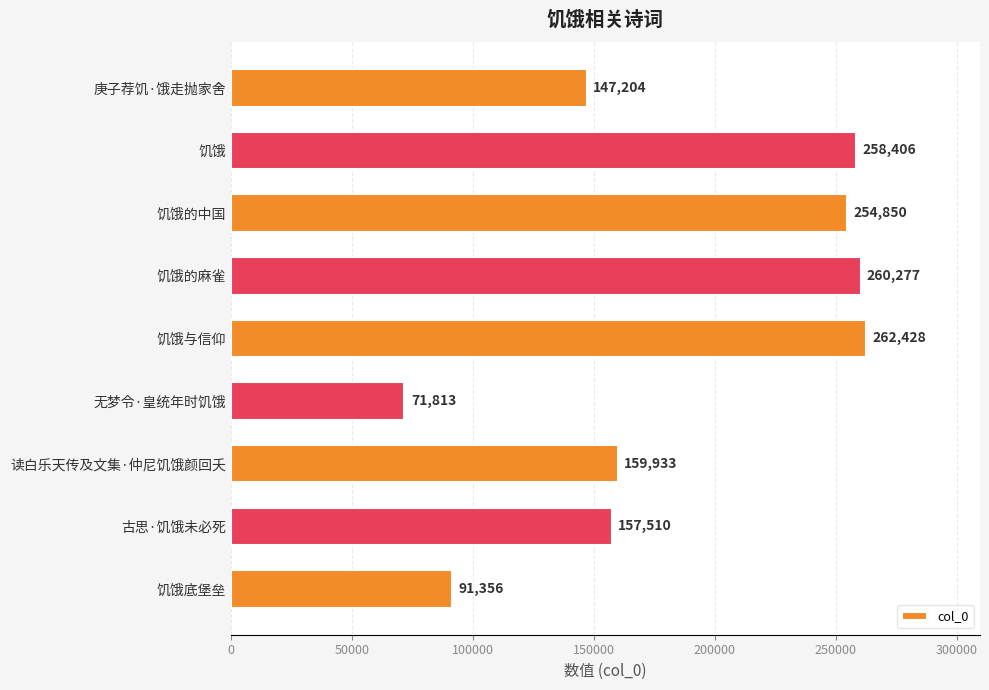

What is the label of the 5th bar from the top?

饥饿与信仰